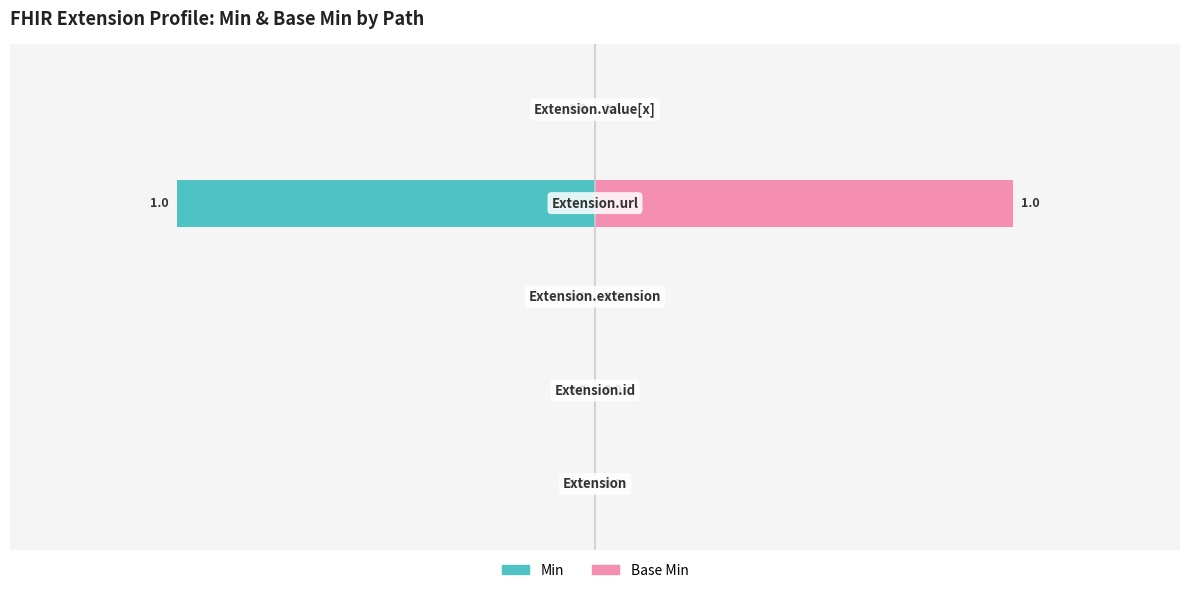

Rank the series at 0 from highest to lowest value.

Min, Base Min